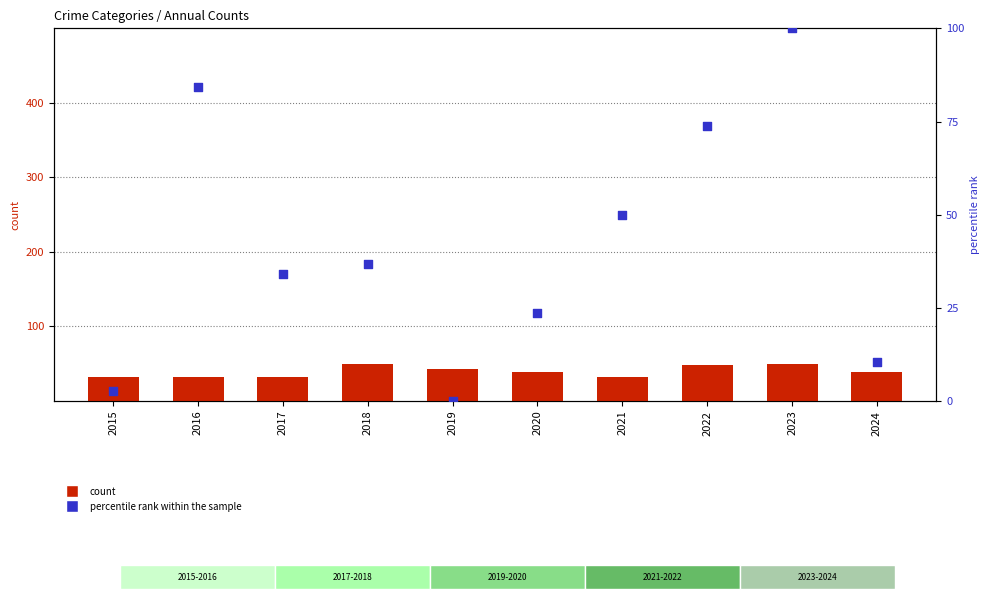

What is the total value across all series at 2024?

49.5